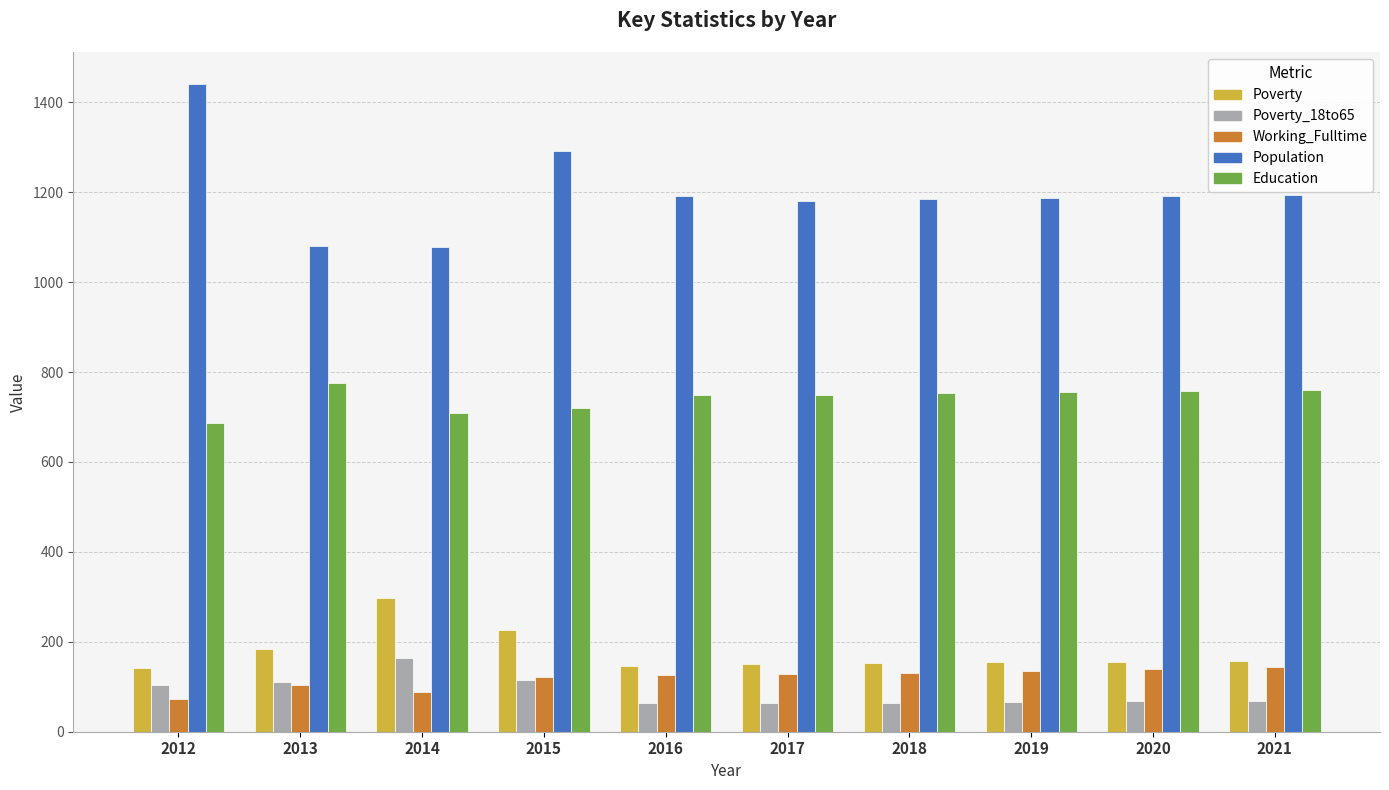

What is the value of the Working_Fulltime bar at the 5th from the left?

126